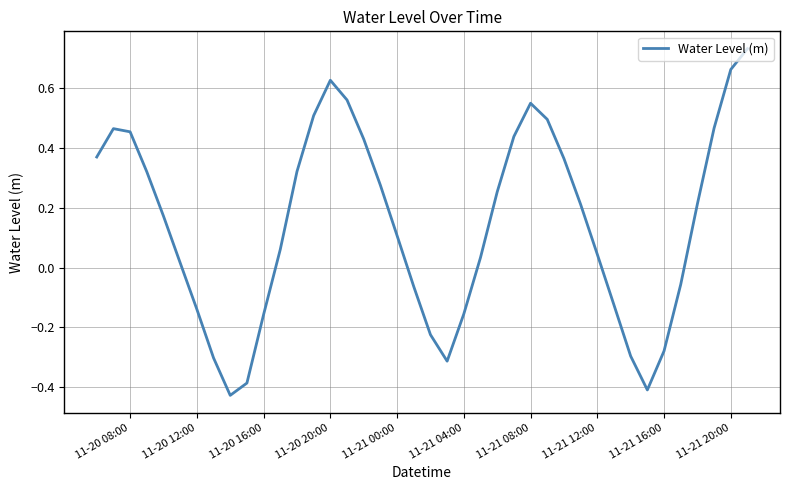

What is the greatest value displayed?

0.7